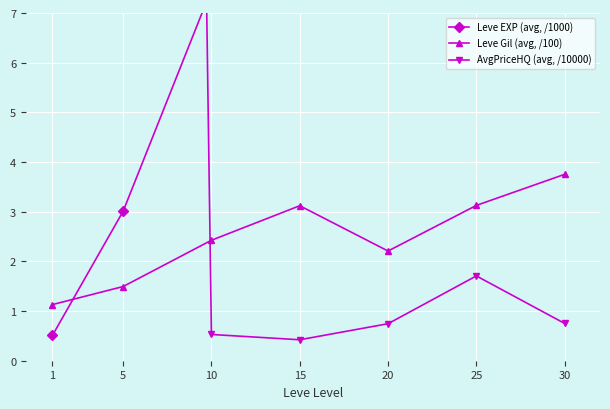

Which series ends up on top after the final intersection of Leve EXP (avg, /1000) and AvgPriceHQ (avg, /10000)?

Leve EXP (avg, /1000)